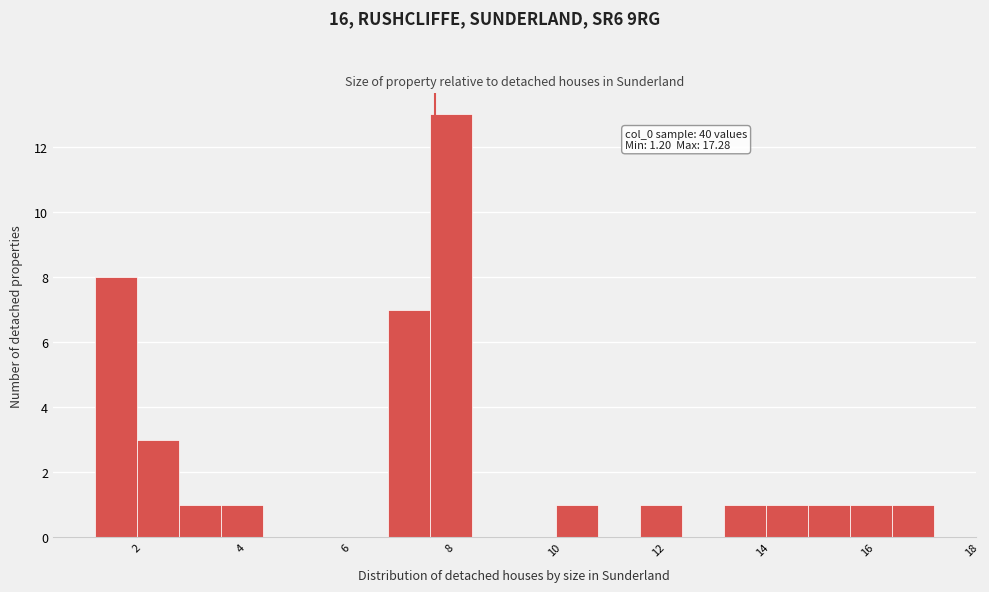

Which range on the x-axis has the tallest bar?

7.6 to 8.4